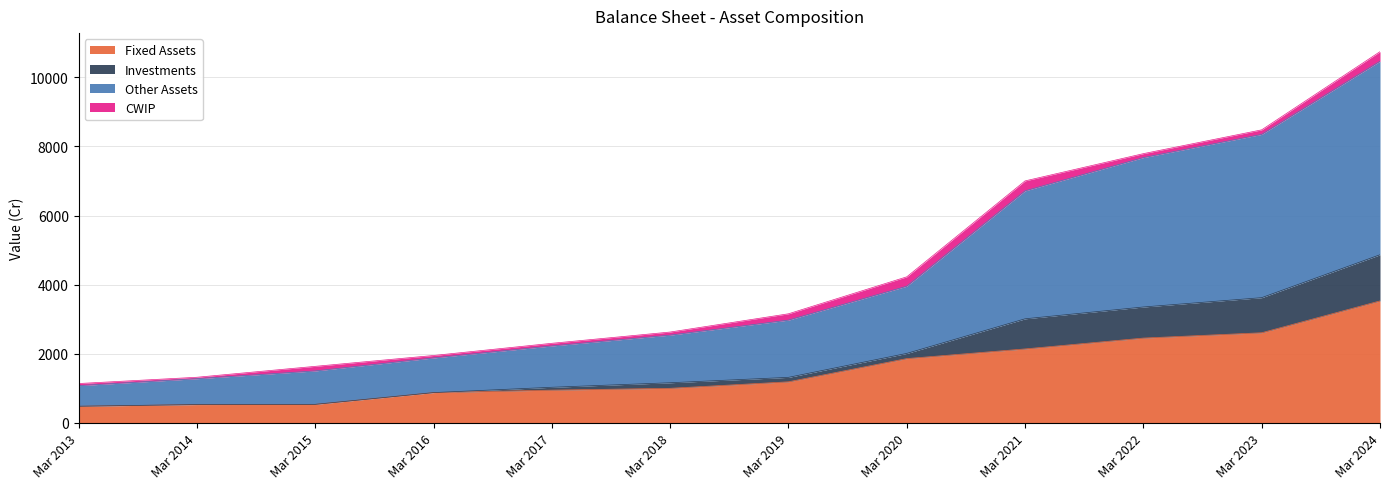

True or false: Other Assets has more than 2 interior local peaks.

False